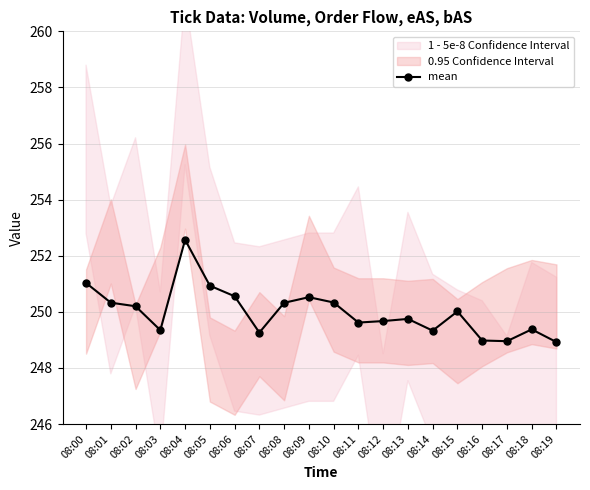

Where does the data first go above 250?

08:00